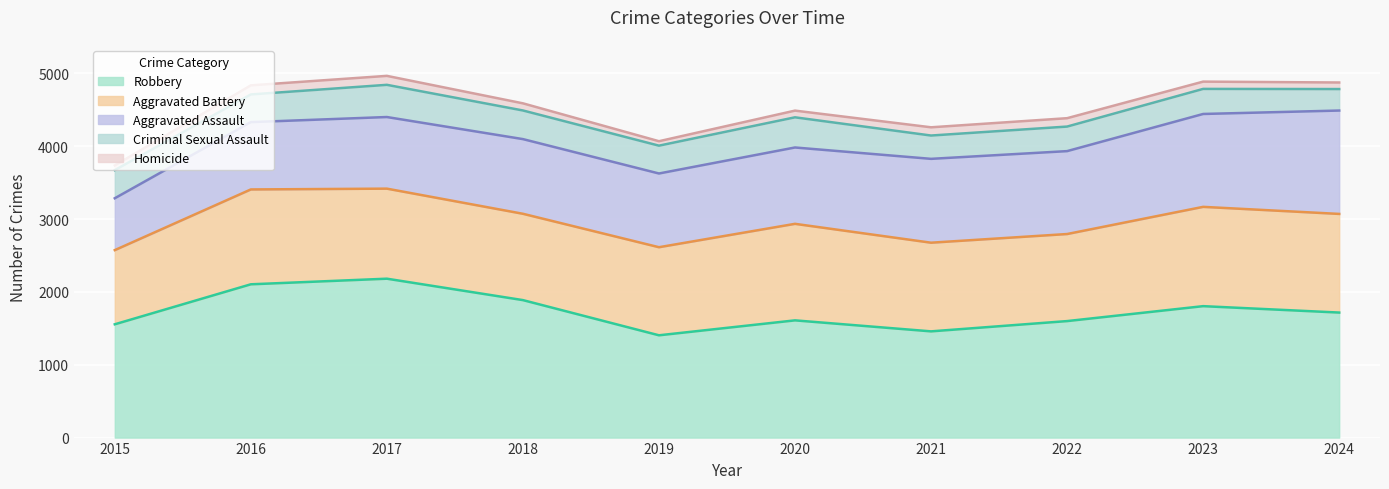

How many interior local valleys does the Homicide series have?

1